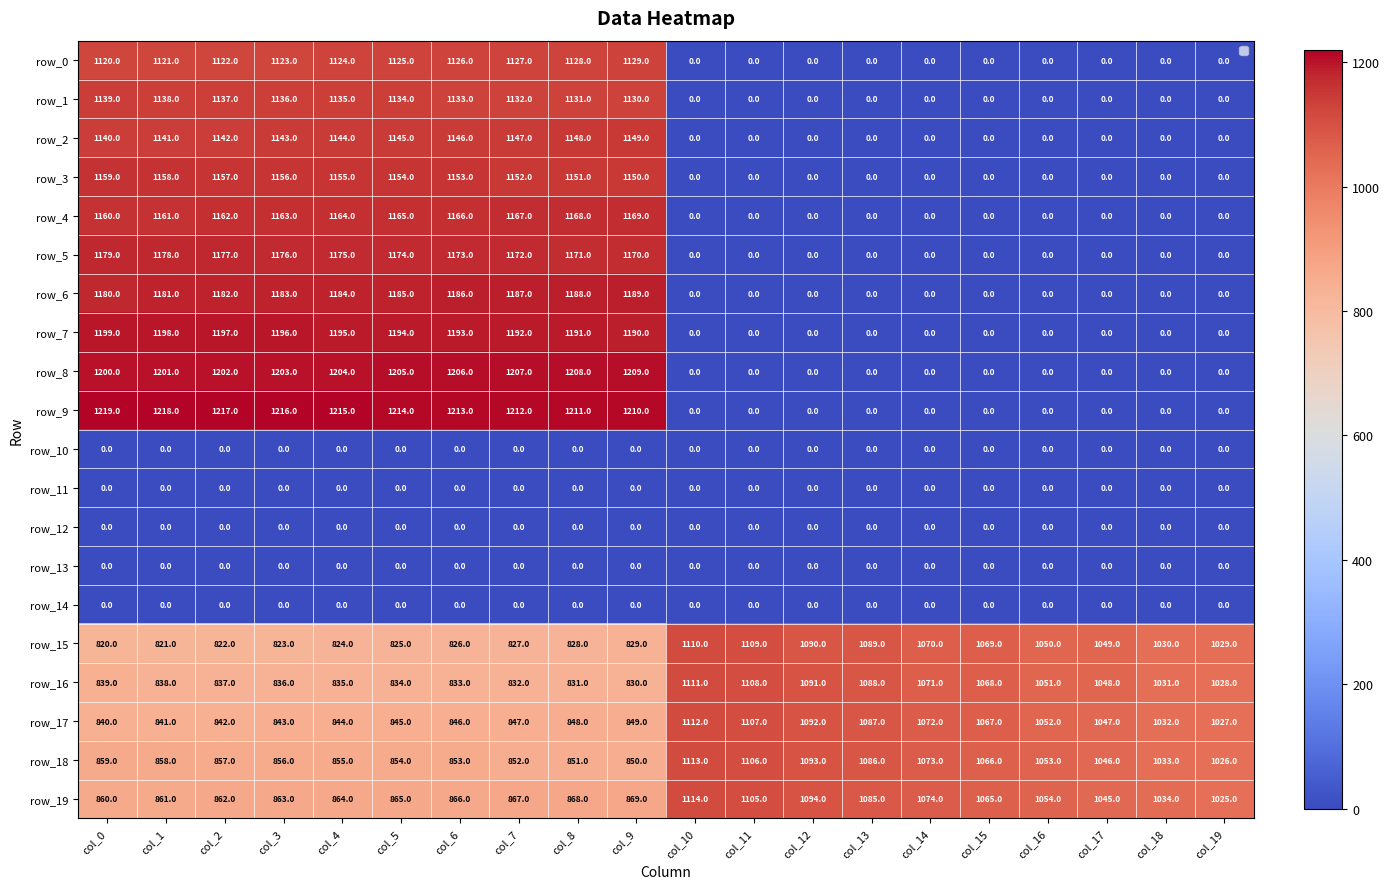

True or false: row_15 has a value of 1484.1 at col_9.

False